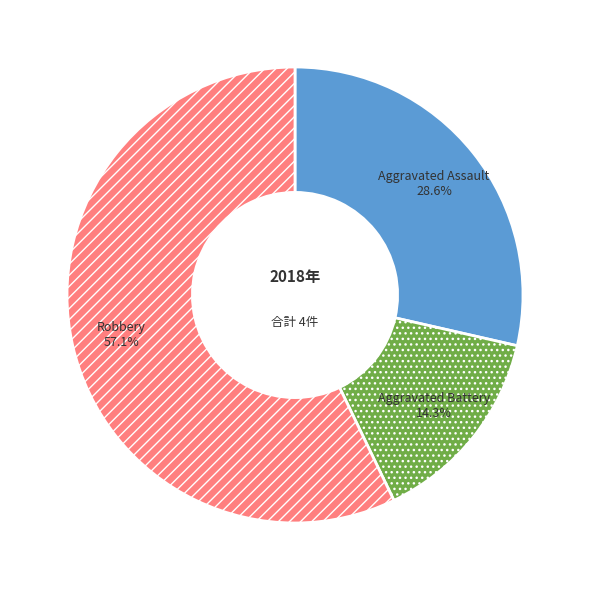

True or false: Aggravated Battery accounts for 14% of the total.

True